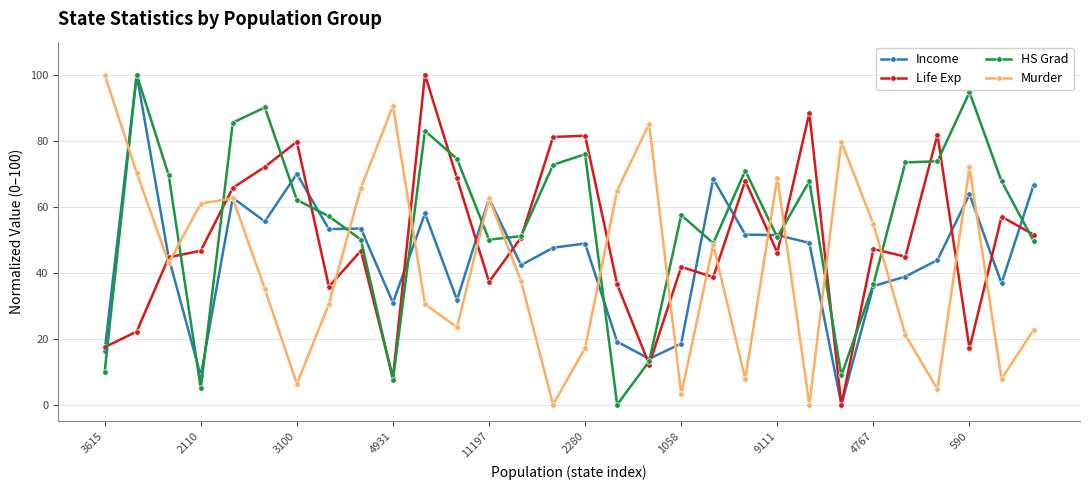

What is the value of the Life Exp point at the 20th from the left?

38.7